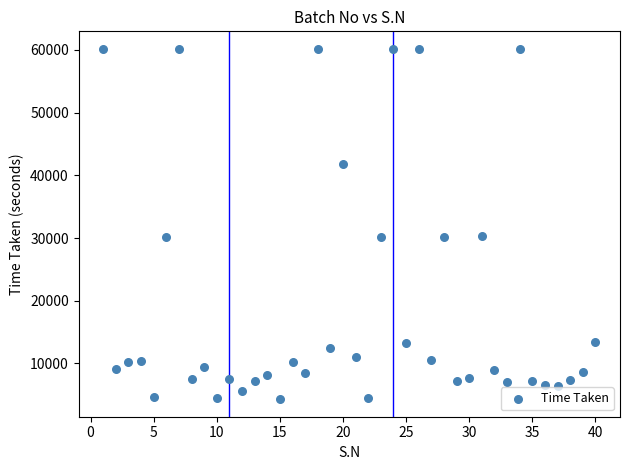

What is the range of X values (max minus min)?

39